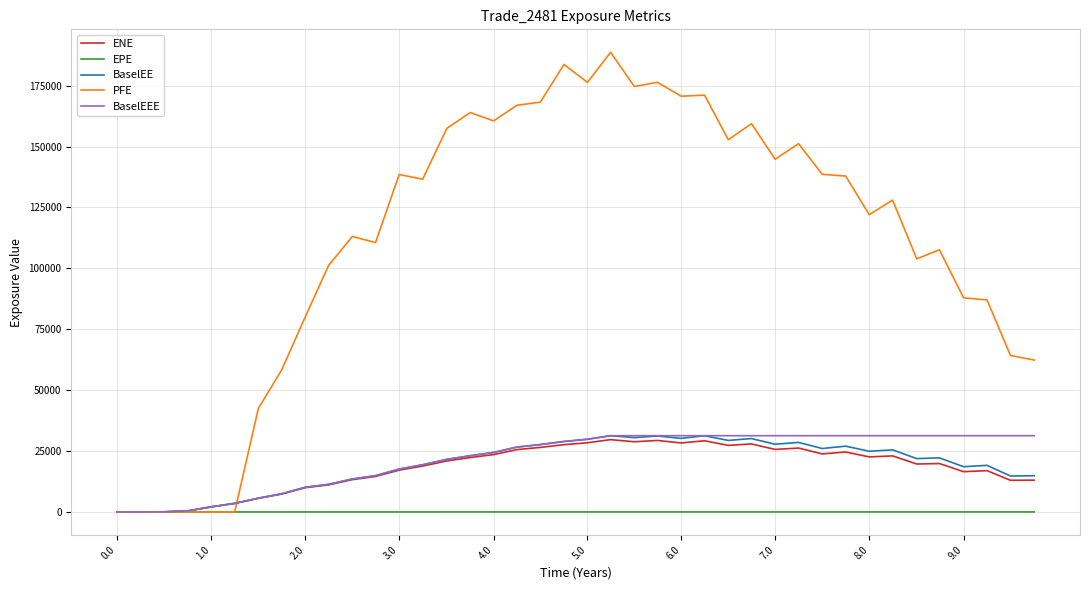

What is the greatest value displayed?

188699.0